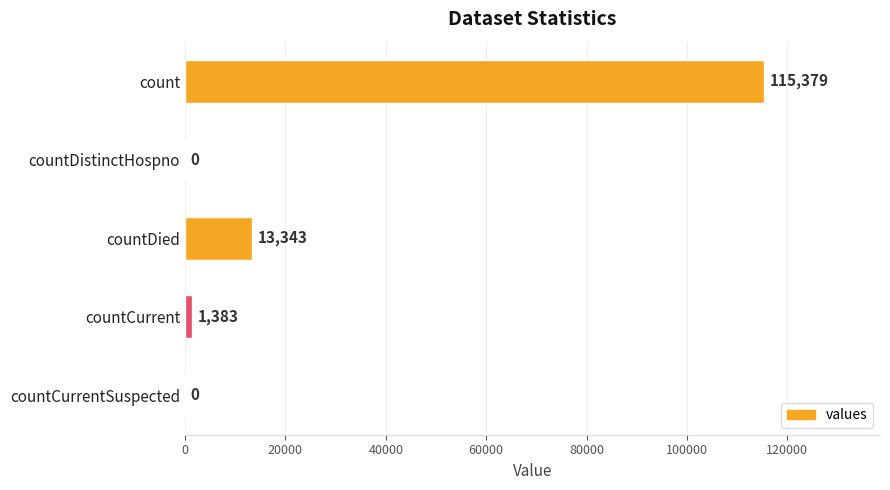

Is it true that the value at count is 115379?

True